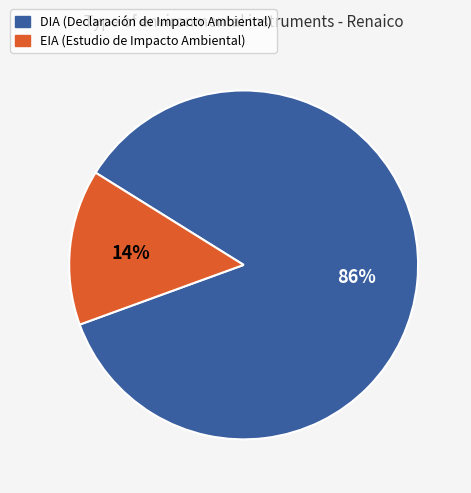

Is DIA the majority of the pie?

Yes